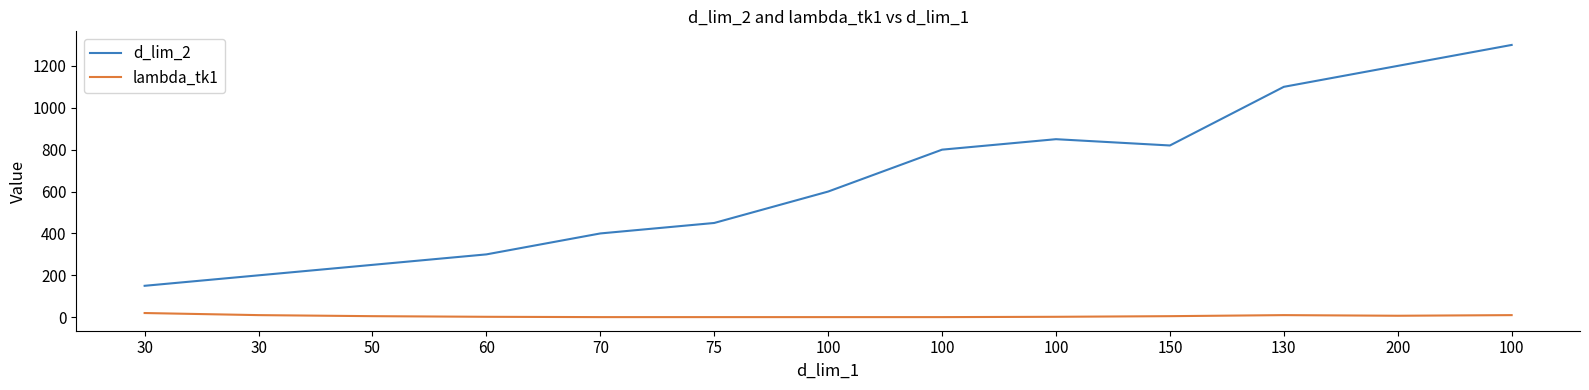

How many distinct data groups are displayed?

2